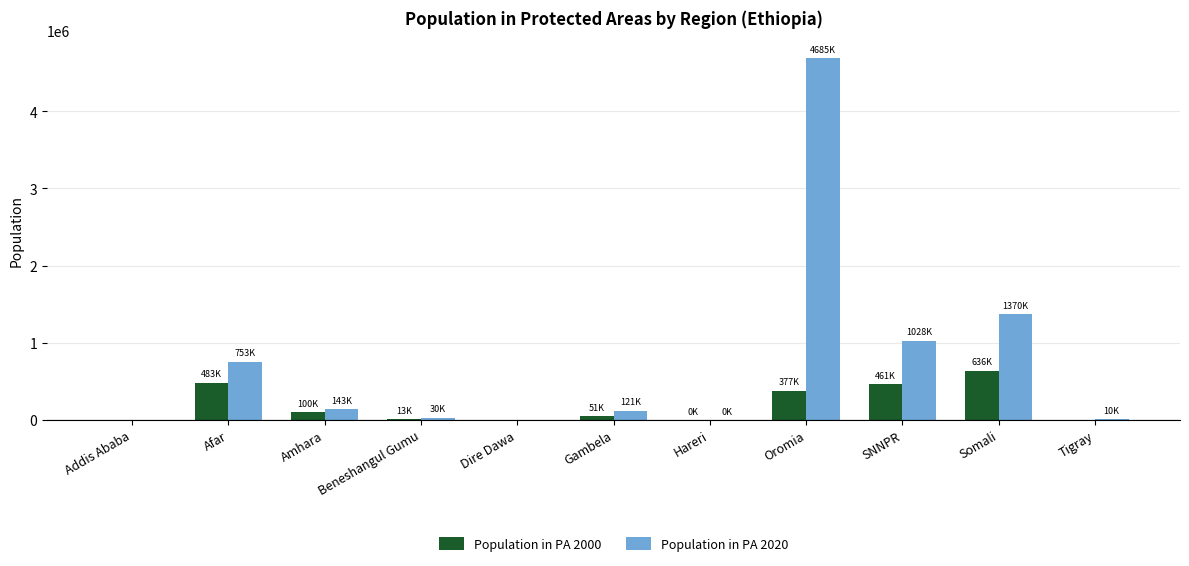

Is the value of Population in PA 2000 at SNNPR greater than the value of Population in PA 2020 at Dire Dawa?

Yes